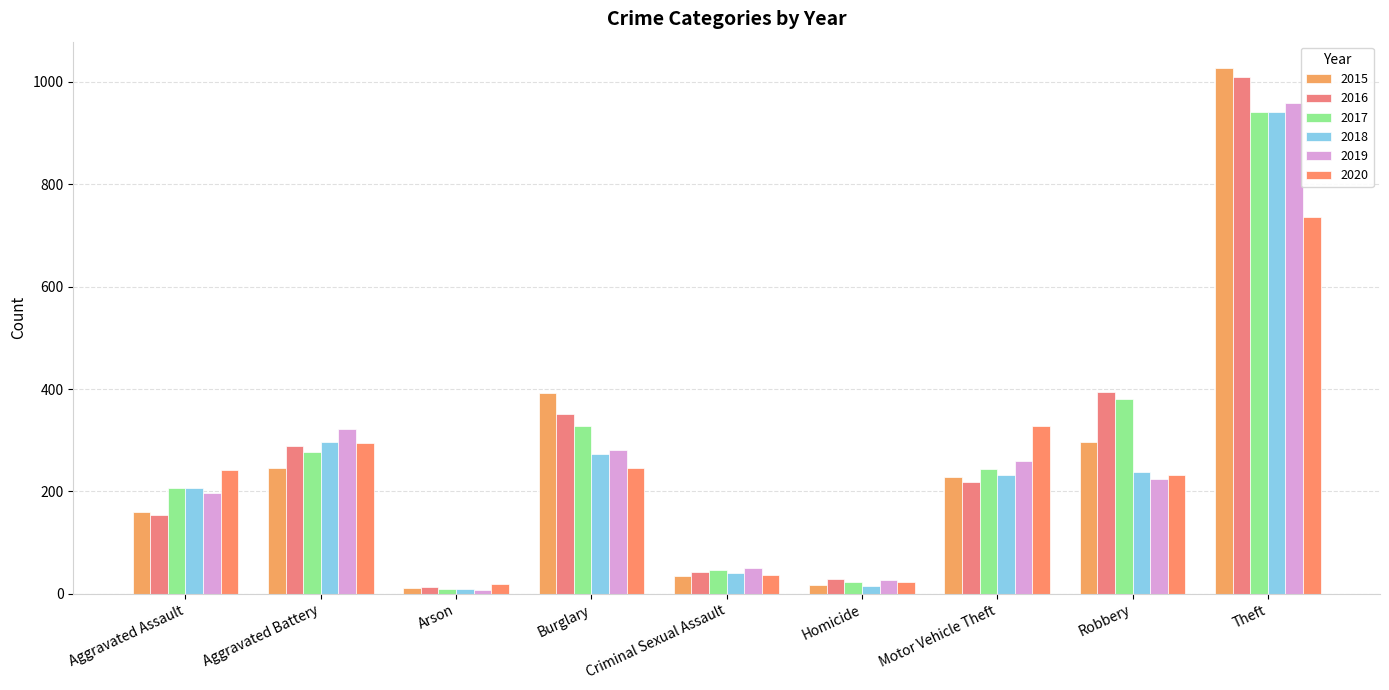

How many data points in 2016 are less than 218?

4